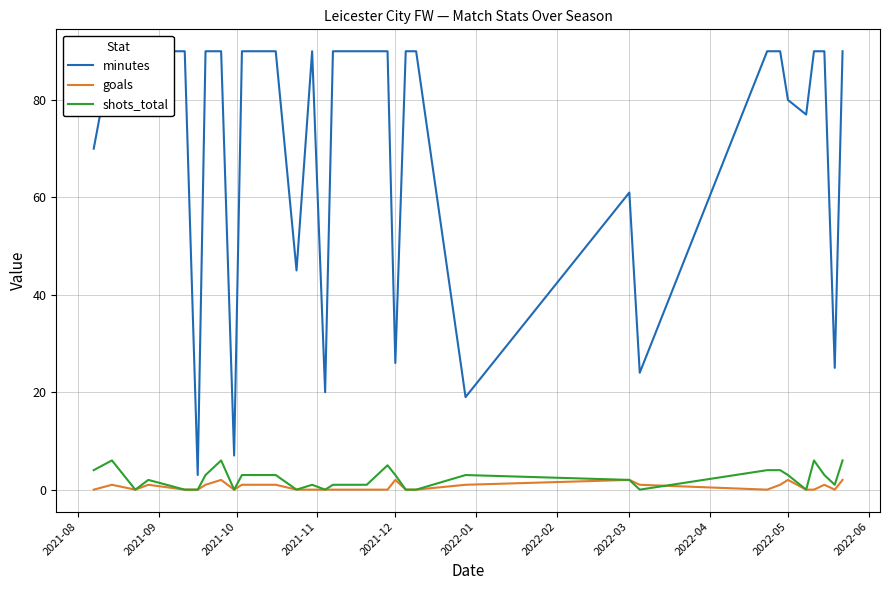

How many interior local valleys does the shots_total series have?

7